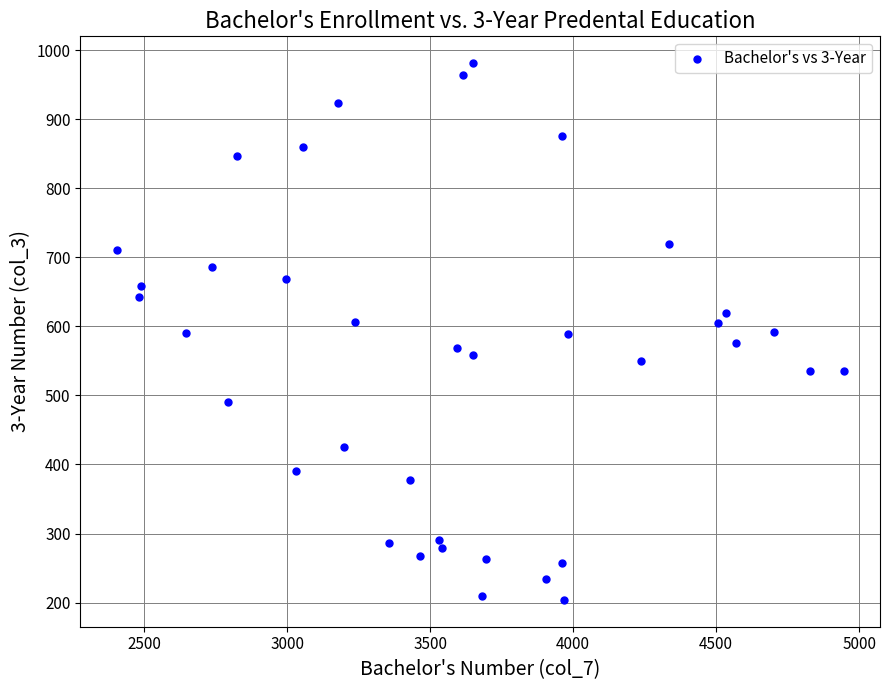

What is the range of Y values (max minus min)?

777